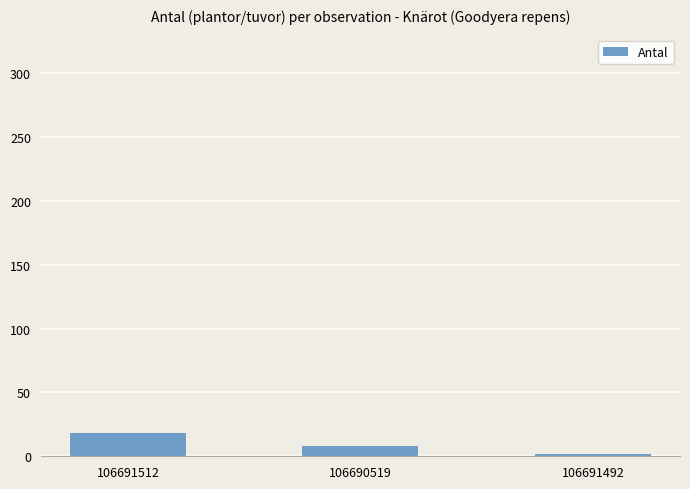

At which label is the value closest to 10?

106690519